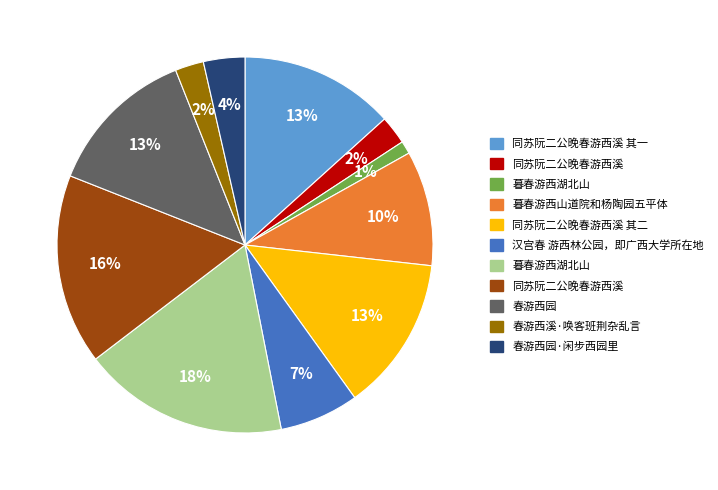

Is there any slice that represents more than half of the pie?

No